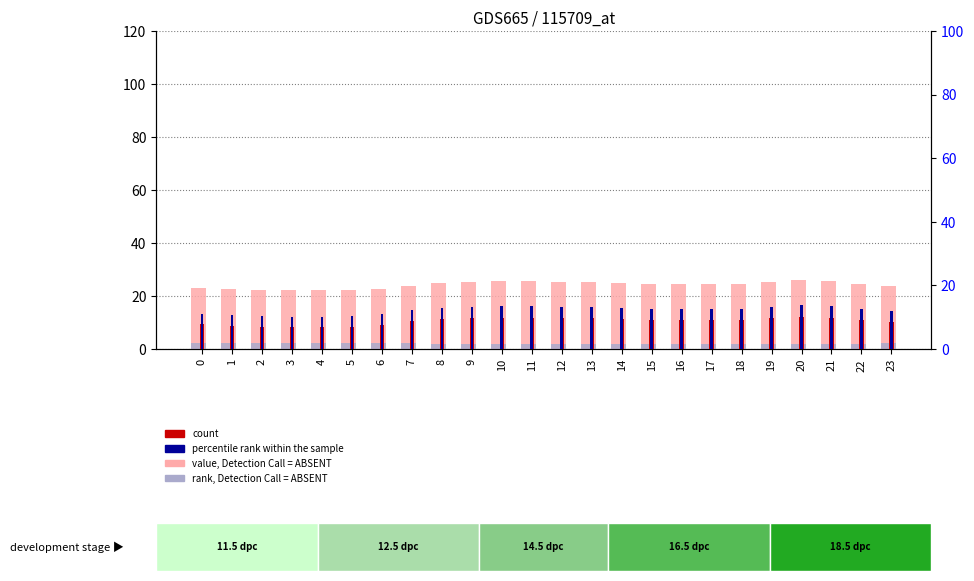

What are all the series names shown in the legend?

value, Detection Call = ABSENT, rank, Detection Call = ABSENT, count, percentile rank within the sample